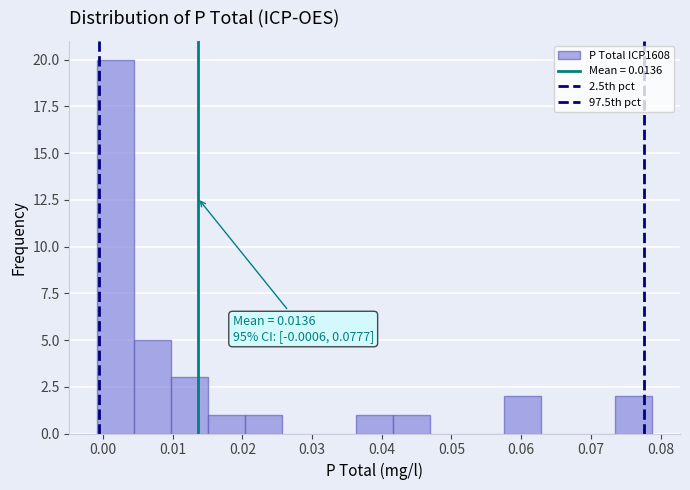

Which range on the x-axis has the tallest bar?

-0.001 to 0.004